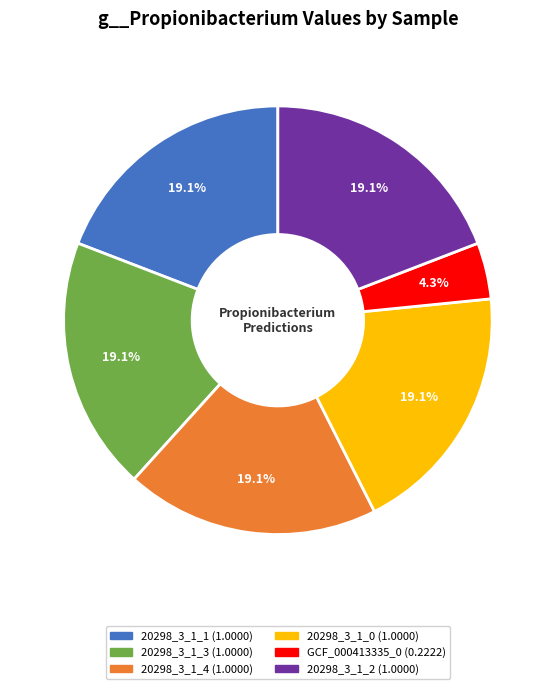

Is there any slice that represents more than half of the pie?

No